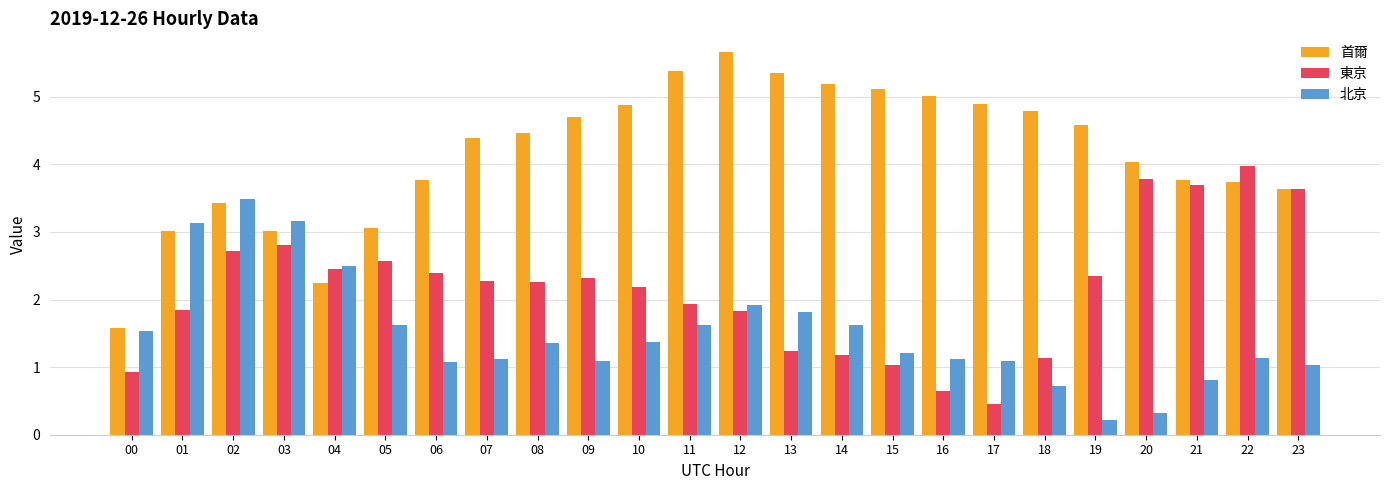

At which label does 東京 reach its minimum?

17